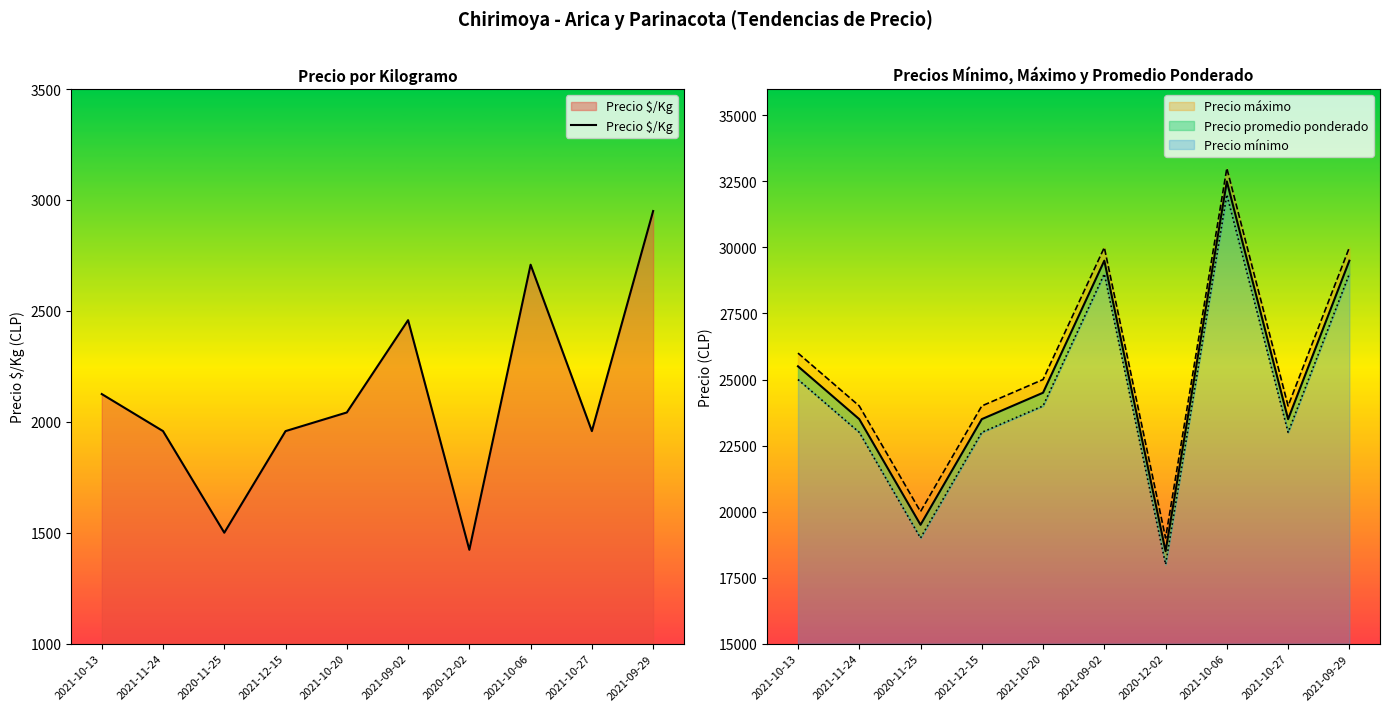

At which category does the chart reach its peak across all series?

2021-09-29